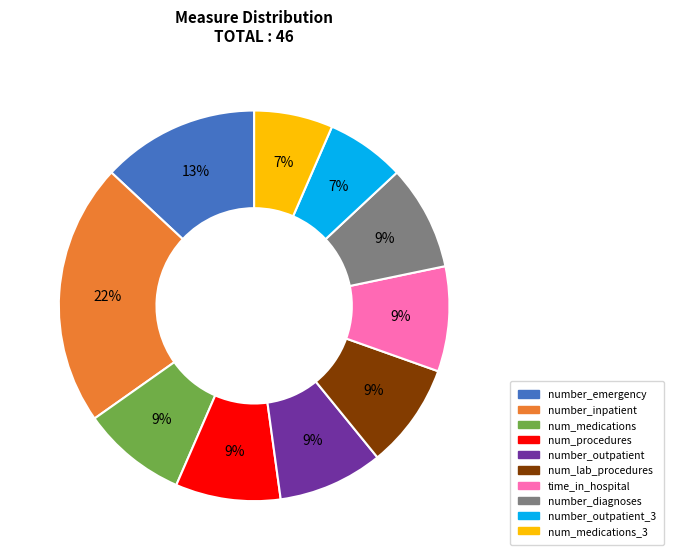

To the nearest percent, what is the difference between the number_inpatient and num_lab_procedures slice percentages?

13%